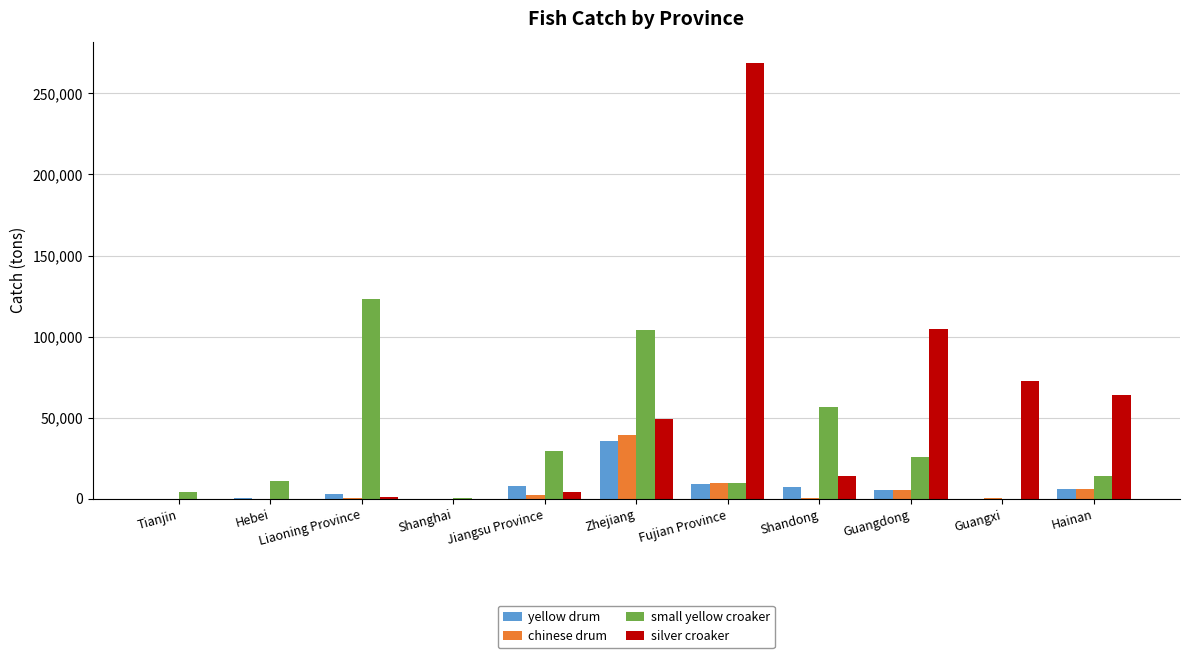

At which category is the sum across all series the highest?

Fujian Province